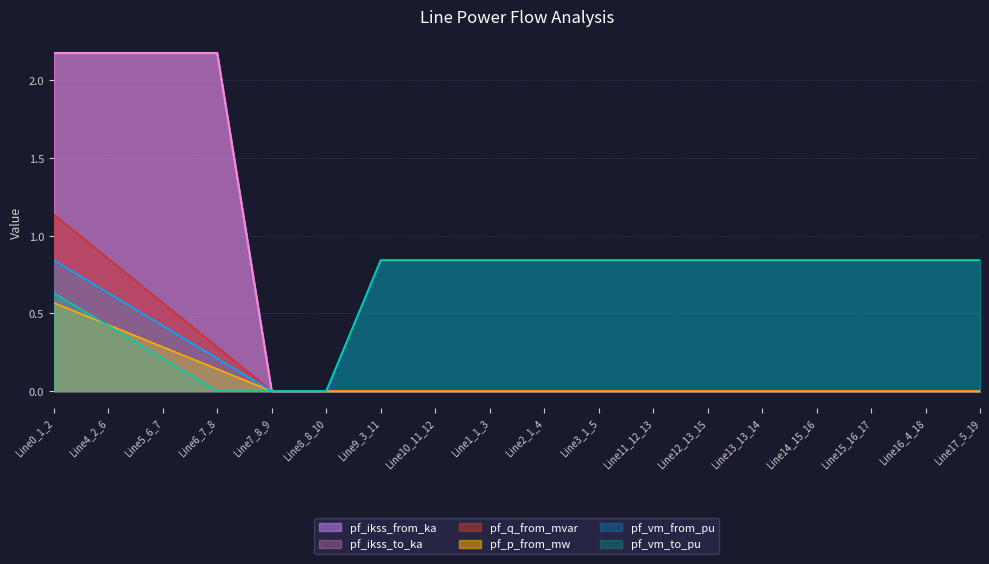

The pf_ikss_from_ka series shows 1.5 at Line6_7_8. True or false?

False